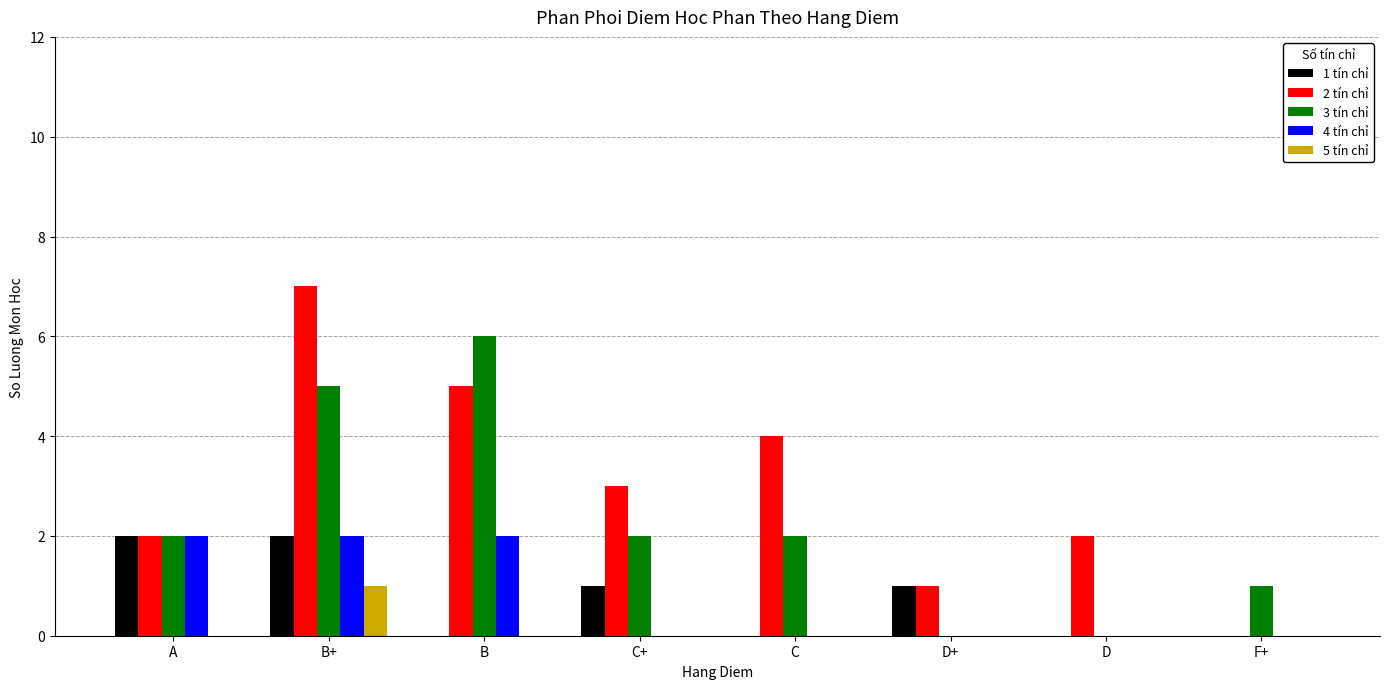

Which series has the largest range (max minus min)?

2 tín chỉ